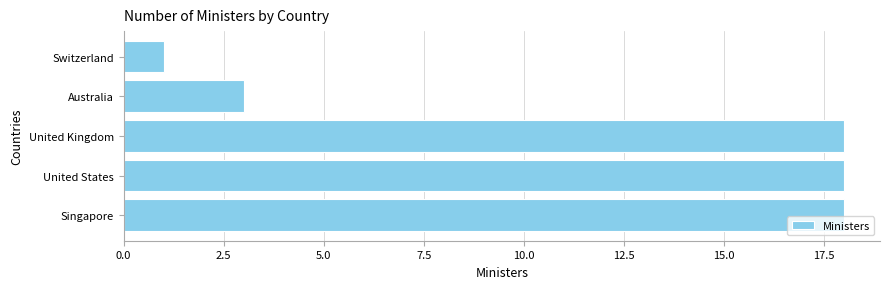

Which label corresponds to the smallest value in the chart?

Switzerland